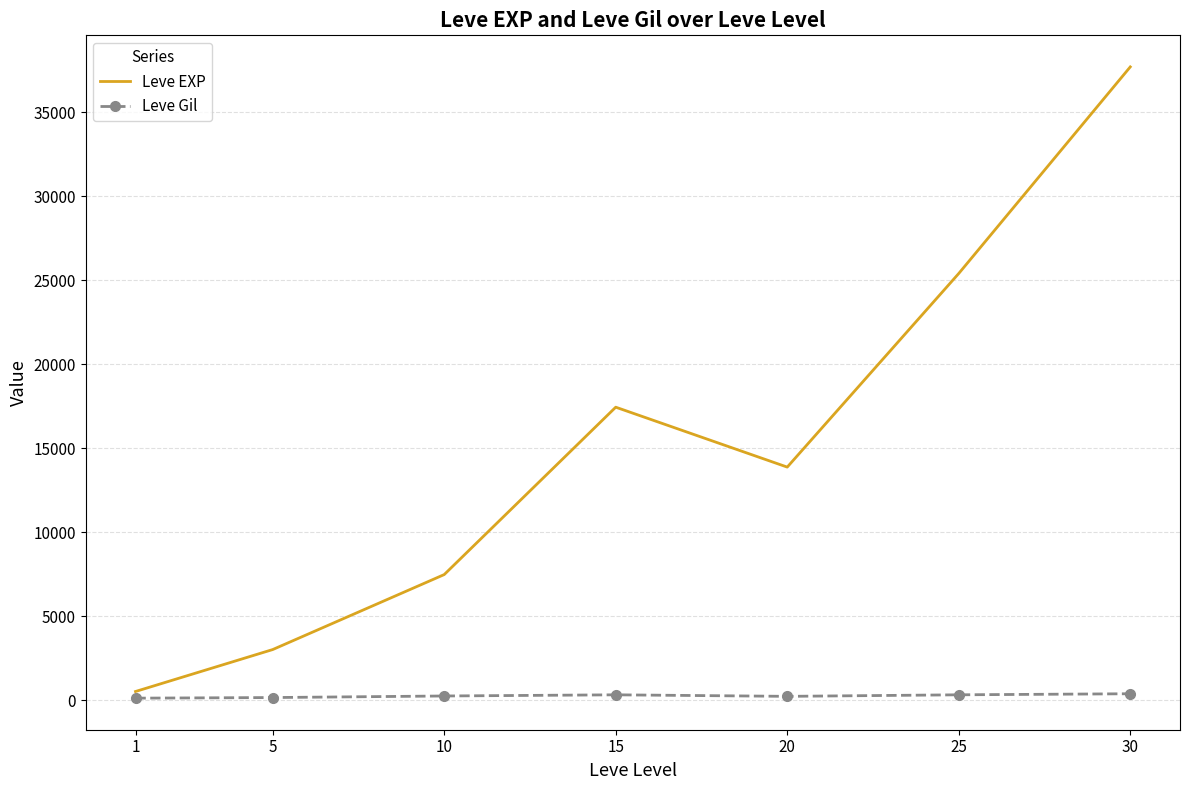

What is the maximum value shown in the chart?

37715.0